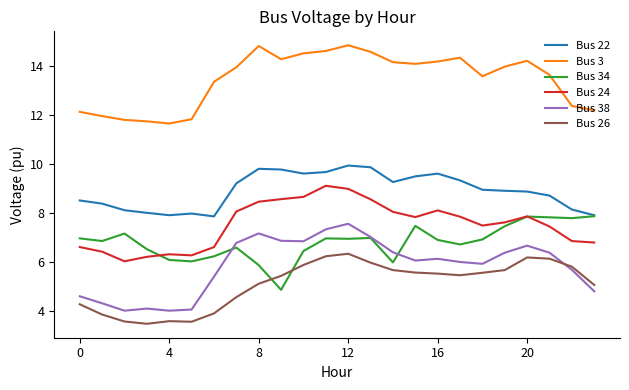

What is the maximum value shown in the chart?

14.9